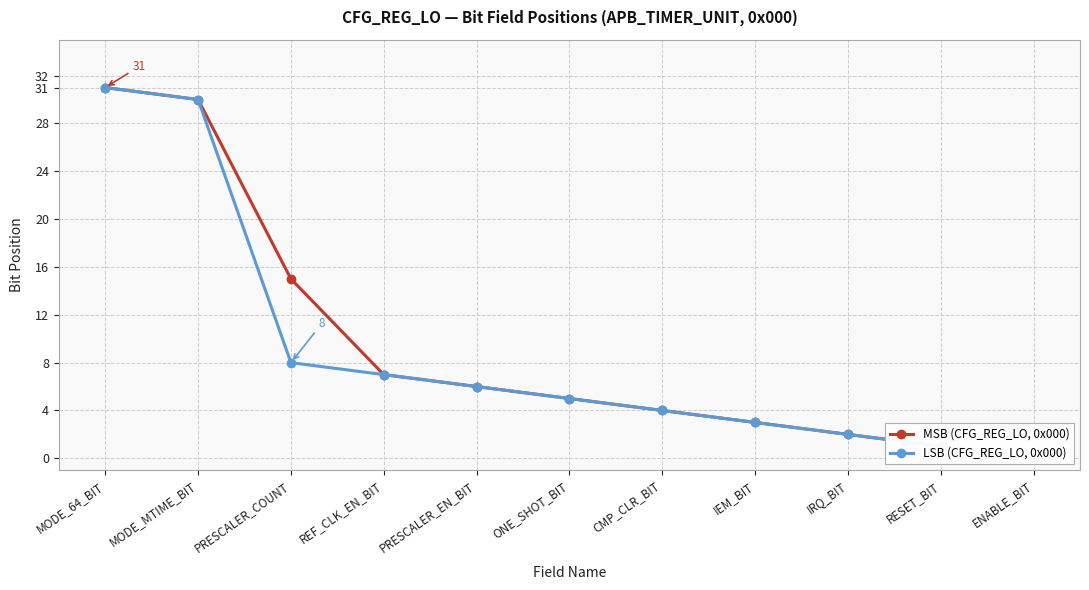

What is the average value of the MSB (CFG_REG_LO, 0x000) series?

9